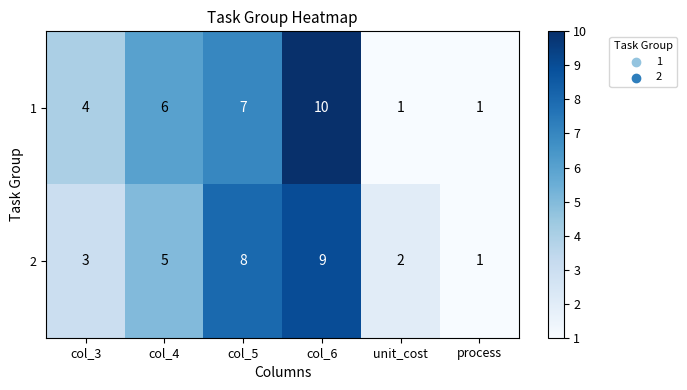

What is the greatest value displayed?

10